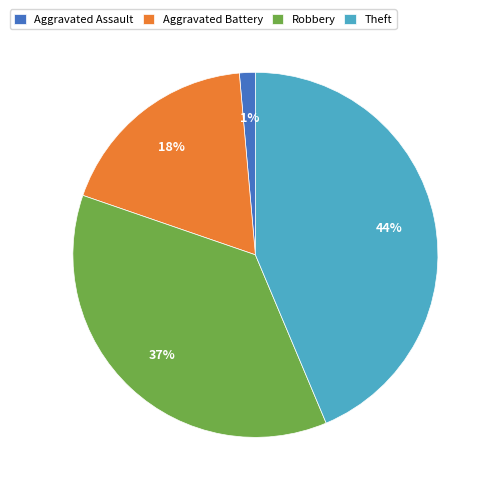

Approximately how many times larger is the value at Aggravated Battery compared to Robbery?

0.5